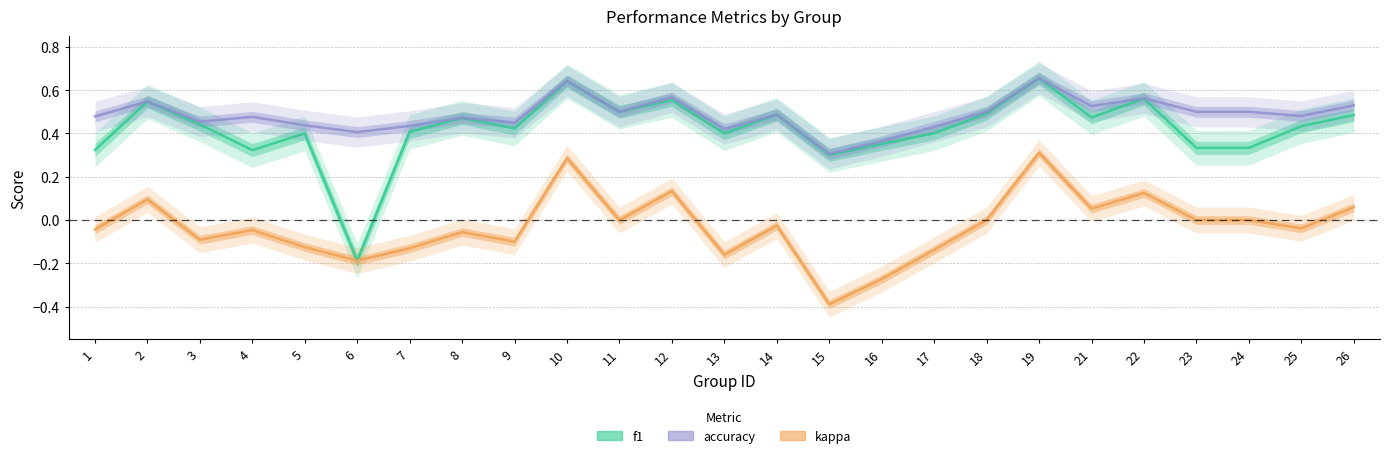

What is the value of the accuracy point at the 4th from the left?

0.5